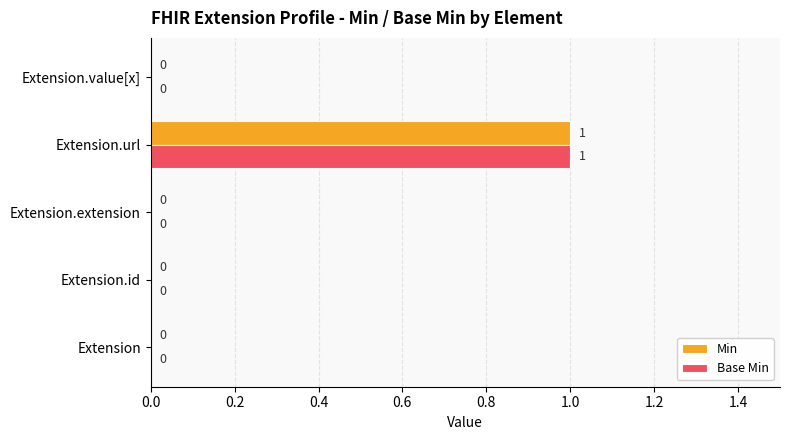

At which category is the sum across all series the highest?

Extension.url